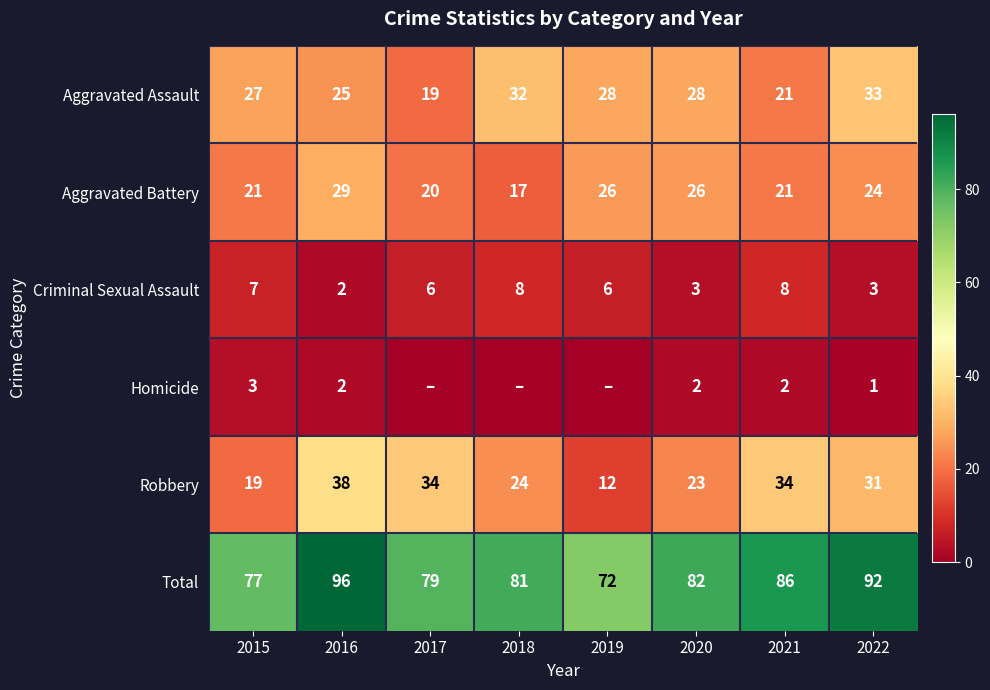

Rank the series at 2015 from highest to lowest value.

Total, Aggravated Assault, Aggravated Battery, Robbery, Criminal Sexual Assault, Homicide